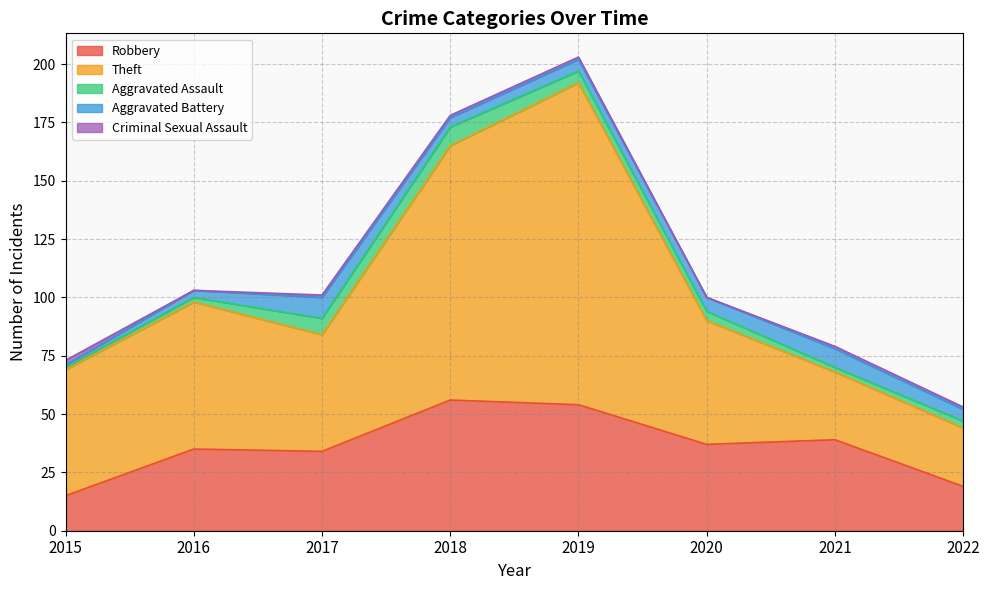

What is the sum of the Robbery values at 2020 and 2015?

52